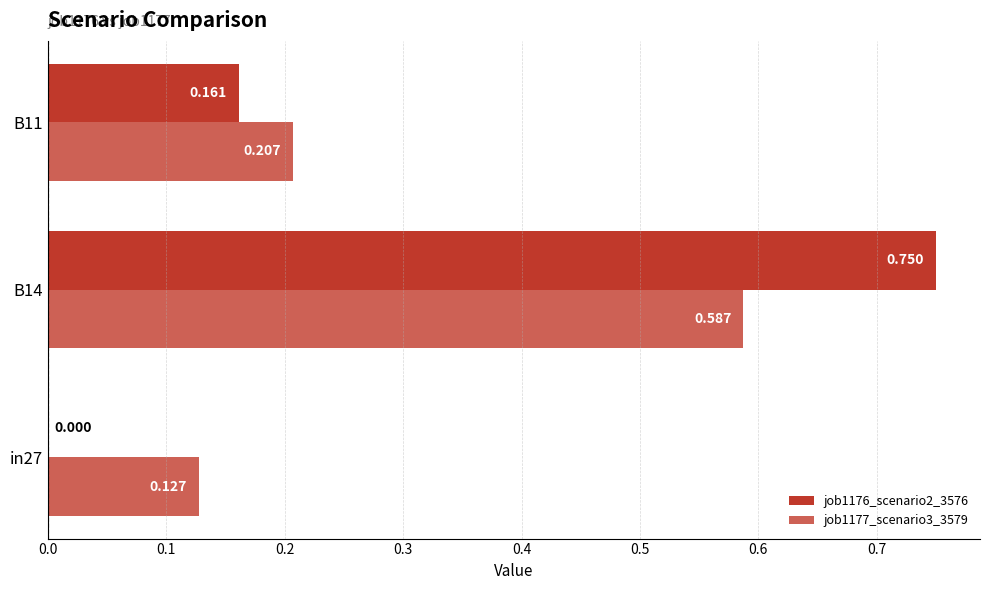

Is the value of job1177_scenario3_3579 at B11 greater than the value of job1176_scenario2_3576 at B14?

No